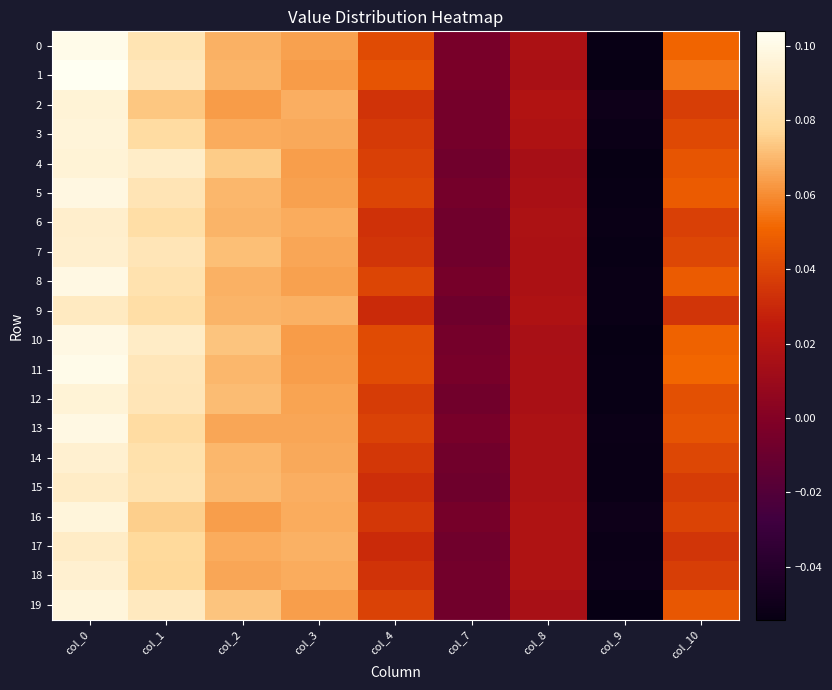

Which has a higher value, col_1 or col_8?

col_1